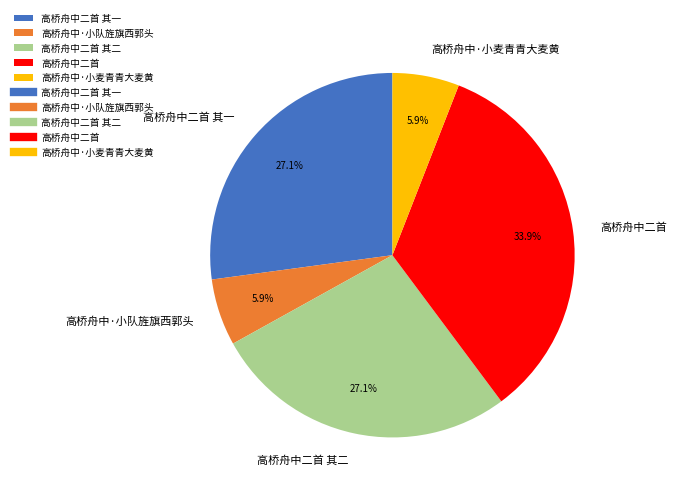

Which category has the biggest portion of the pie?

高桥舟中二首